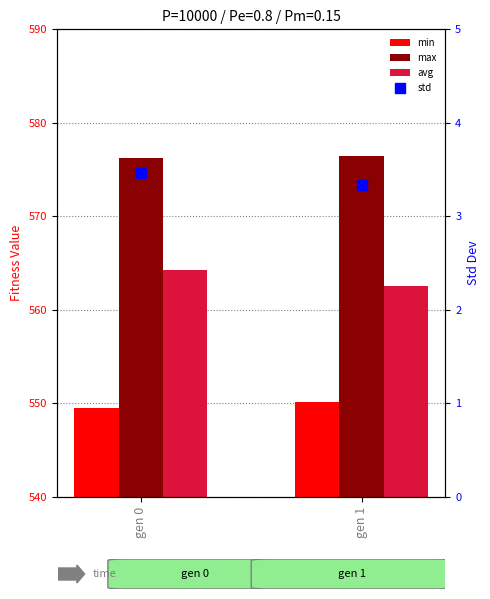

Which series contains the lowest Y value?

std